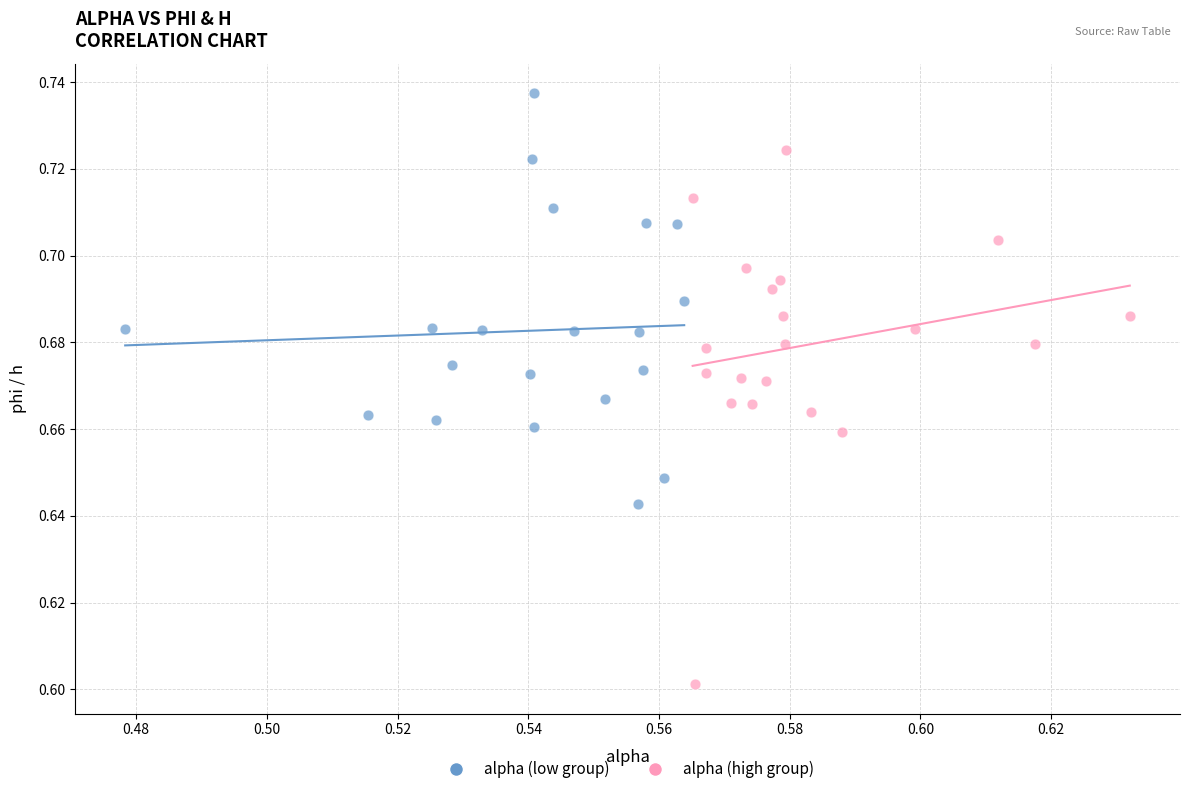

Which series has the largest Y range (max minus min)?

alpha (high group)